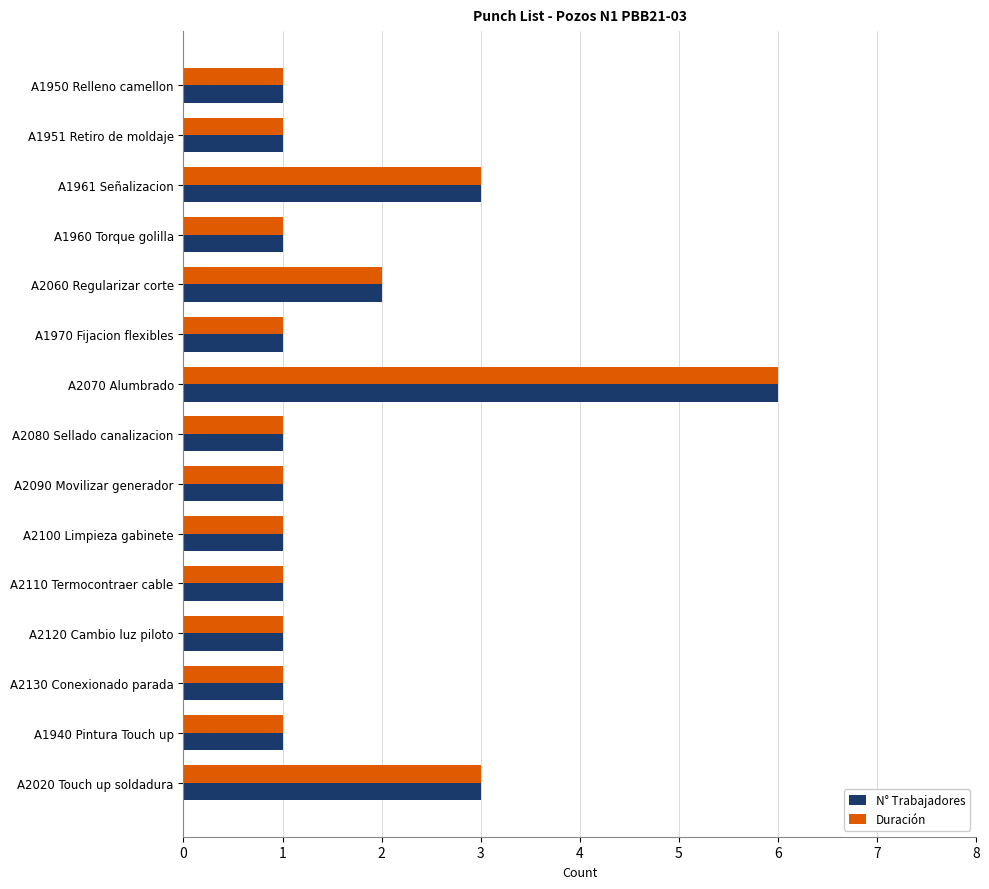

What are all the series names shown in the legend?

N° Trabajadores, Duración